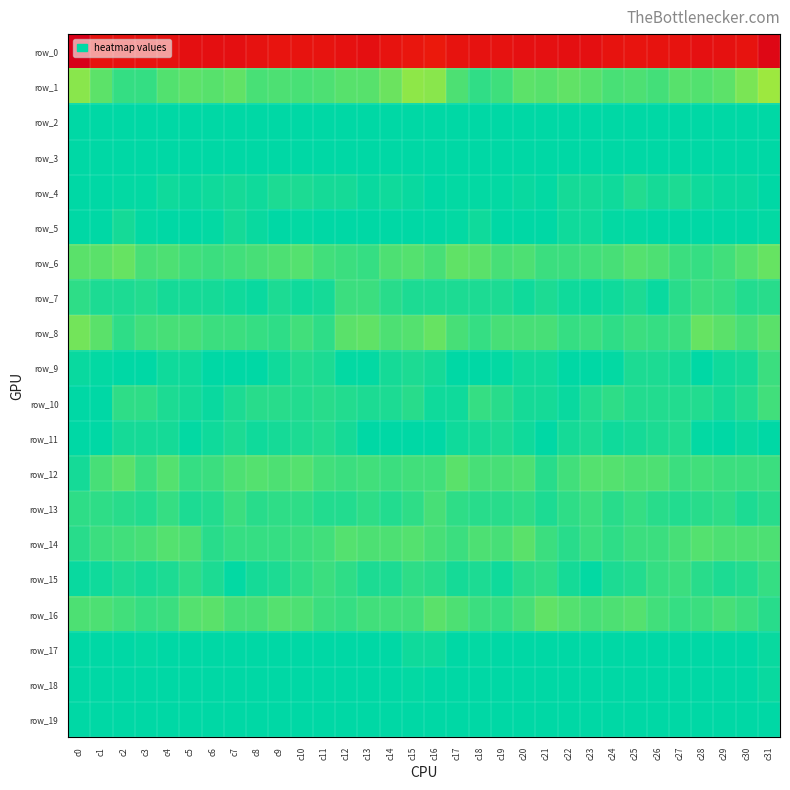

What is the sum of the row_5 values at c15 and c29?

5.6